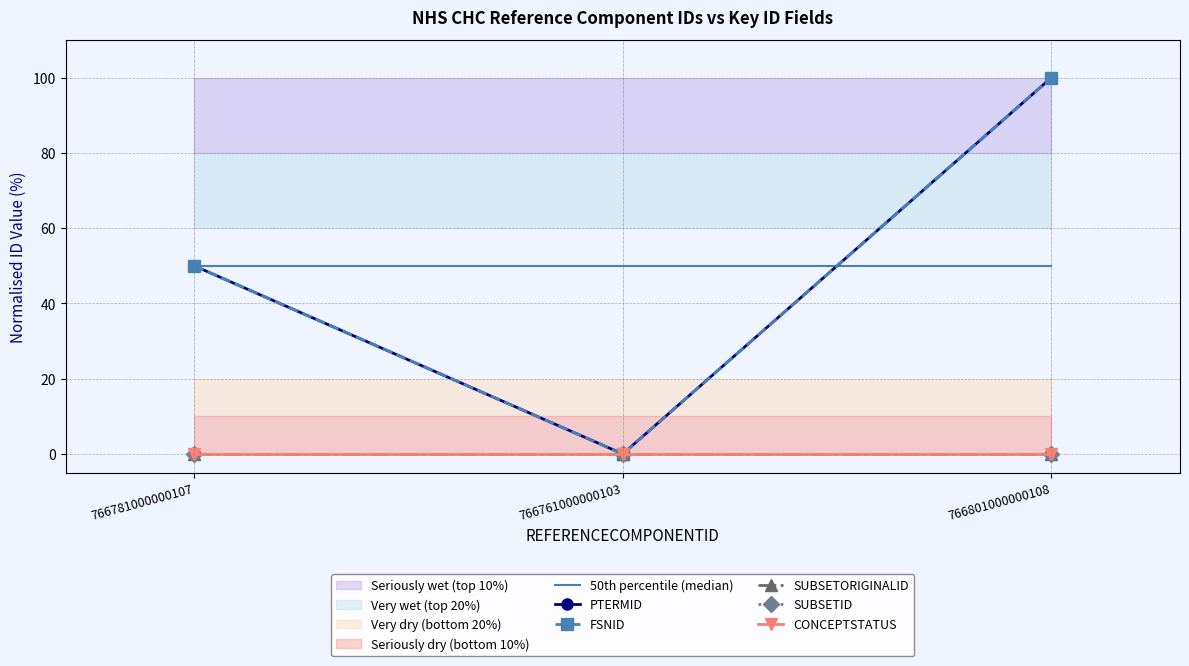

How many distinct data groups are displayed?

6